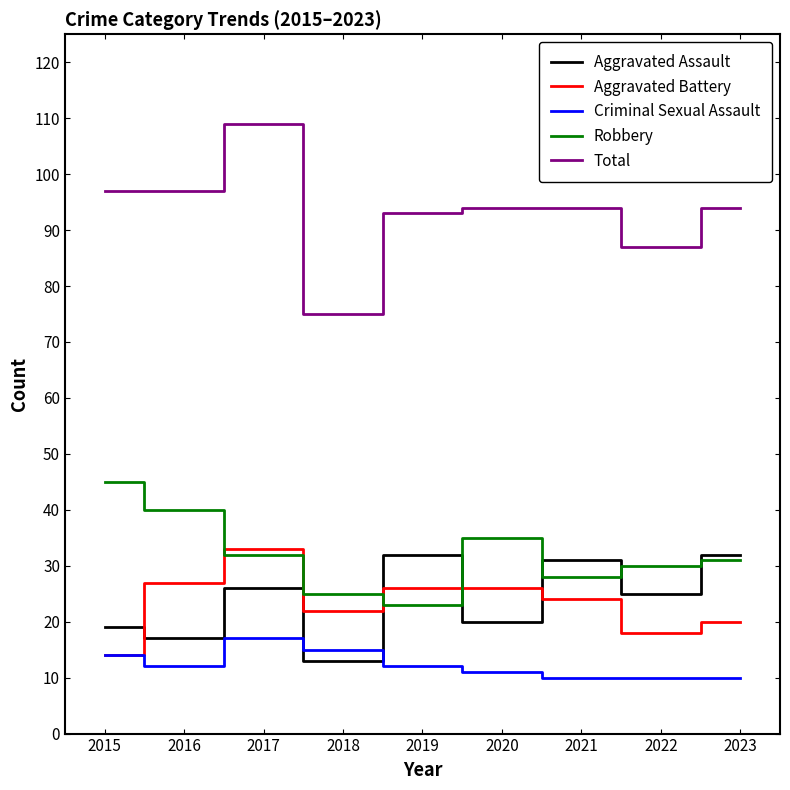

True or false: Criminal Sexual Assault has a value of 14 at 2015.

True